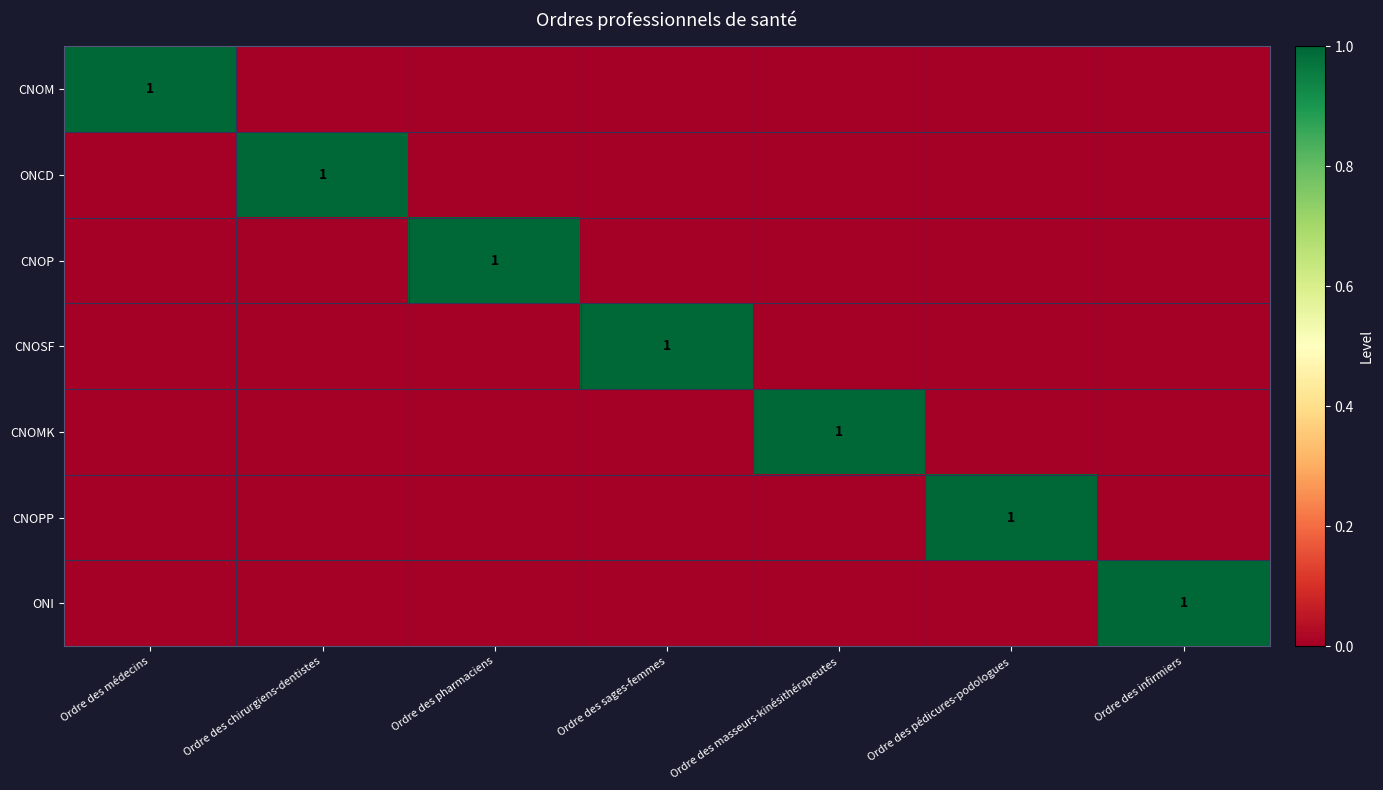

True or false: CNOP has a value of 1 at Ordre des pharmaciens.

True